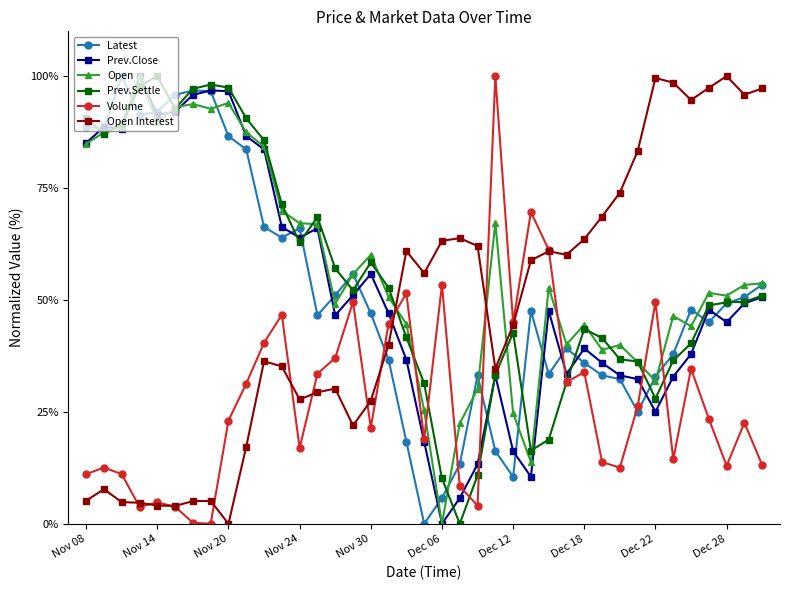

After their last crossing, which series has the higher values: Open or Open Interest?

Open Interest